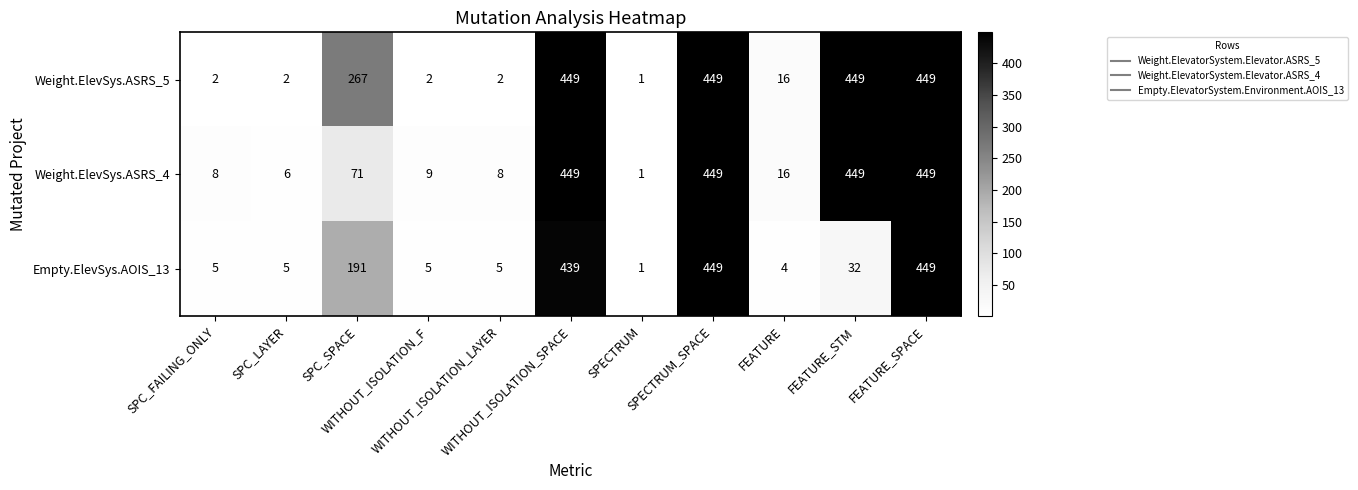

Rank the series by their average value, from highest to lowest.

Weight.ElevSys.ASRS_5, Weight.ElevSys.ASRS_4, Empty.ElevSys.AOIS_13